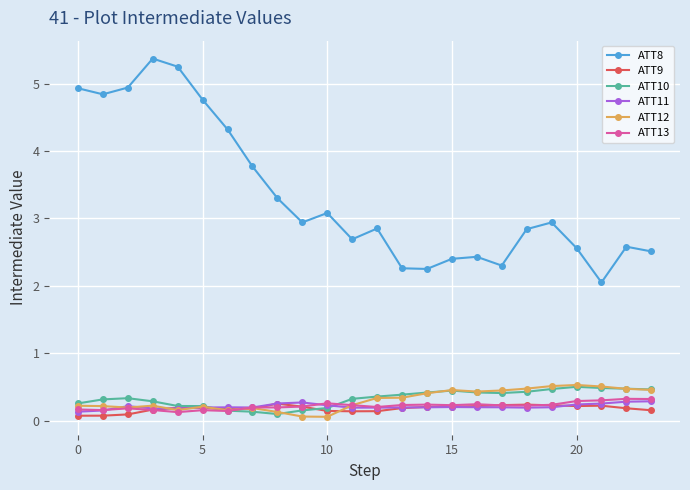

What is the difference between the second highest and minimum values in the ATT8 series?

3.2